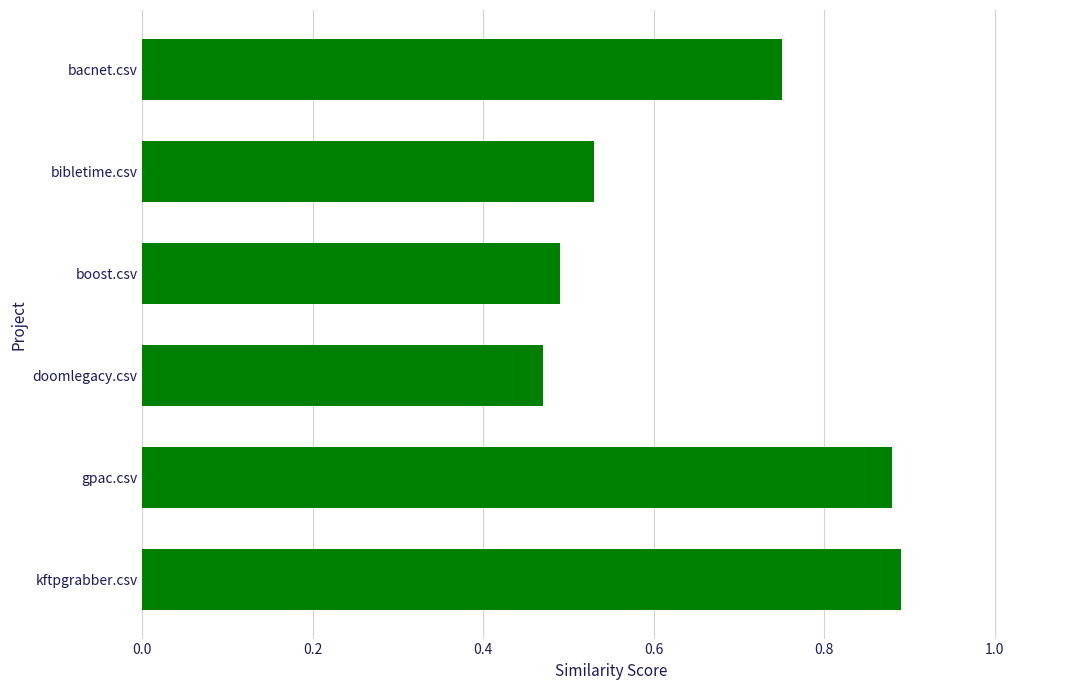

How many values are between 0 and 1?

6